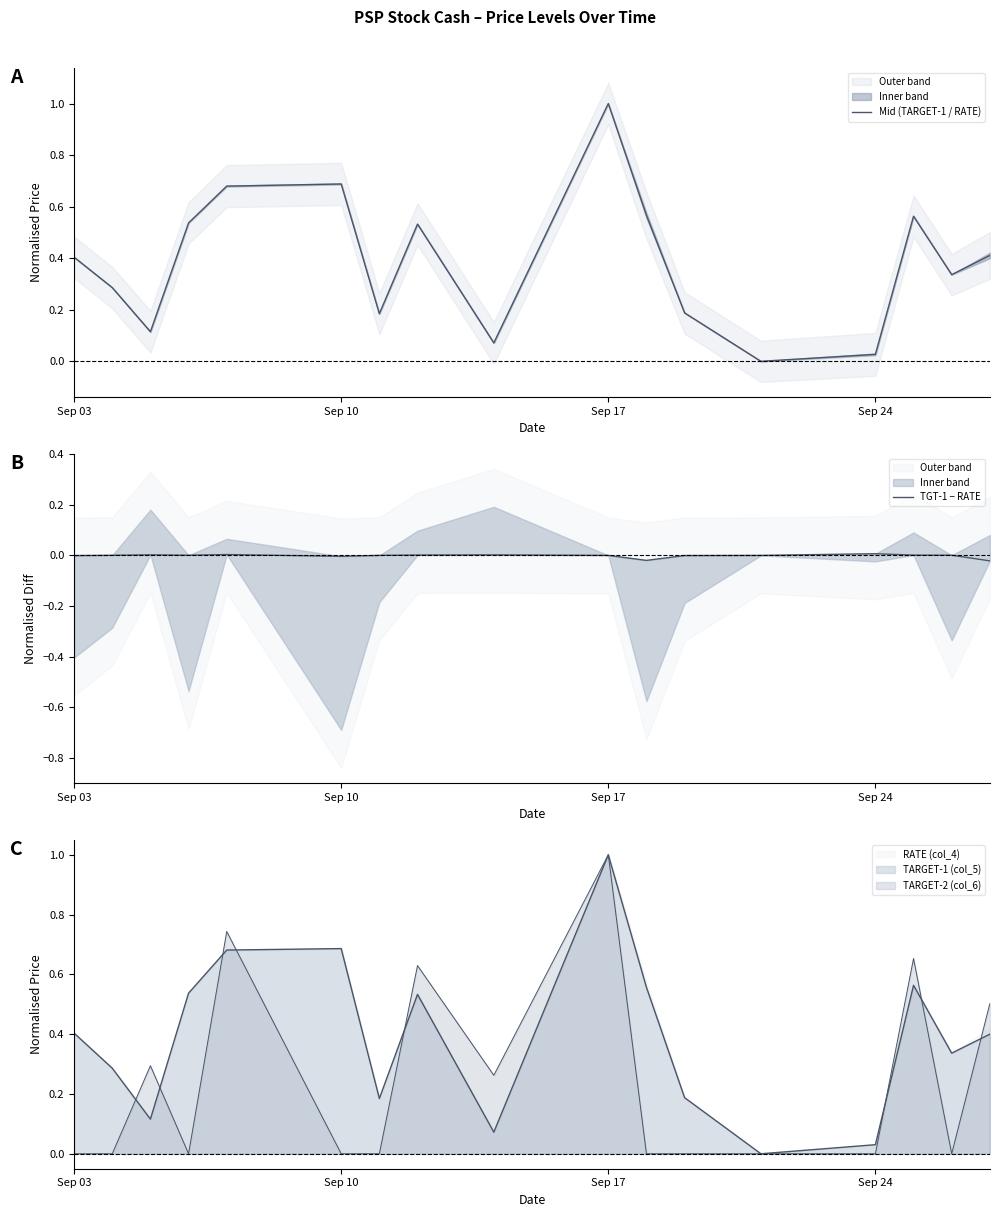

At how many categories does at least one series exceed 0?

16